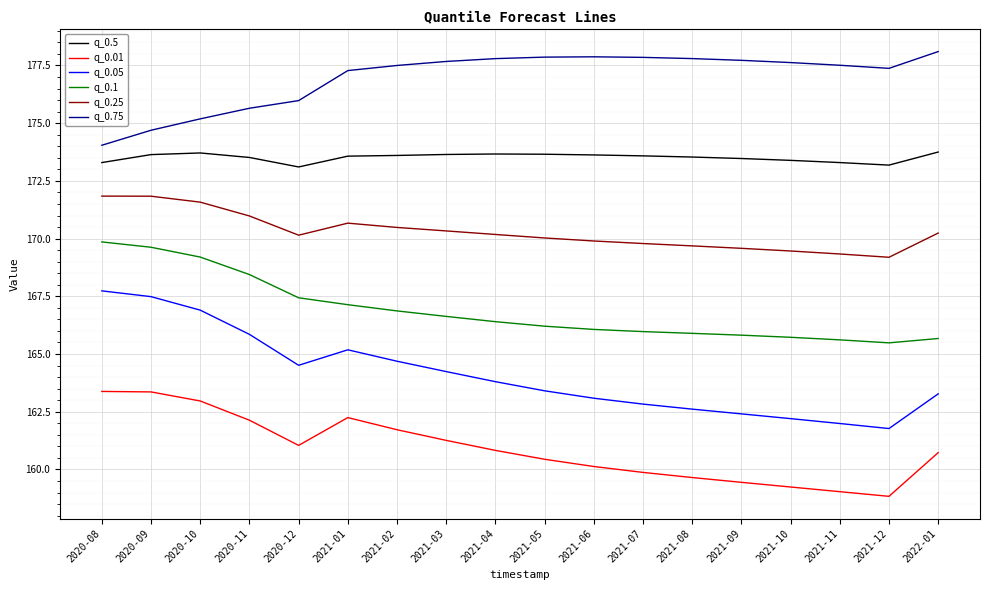

What is the difference between the highest and lowest values at 2020-11?

13.5